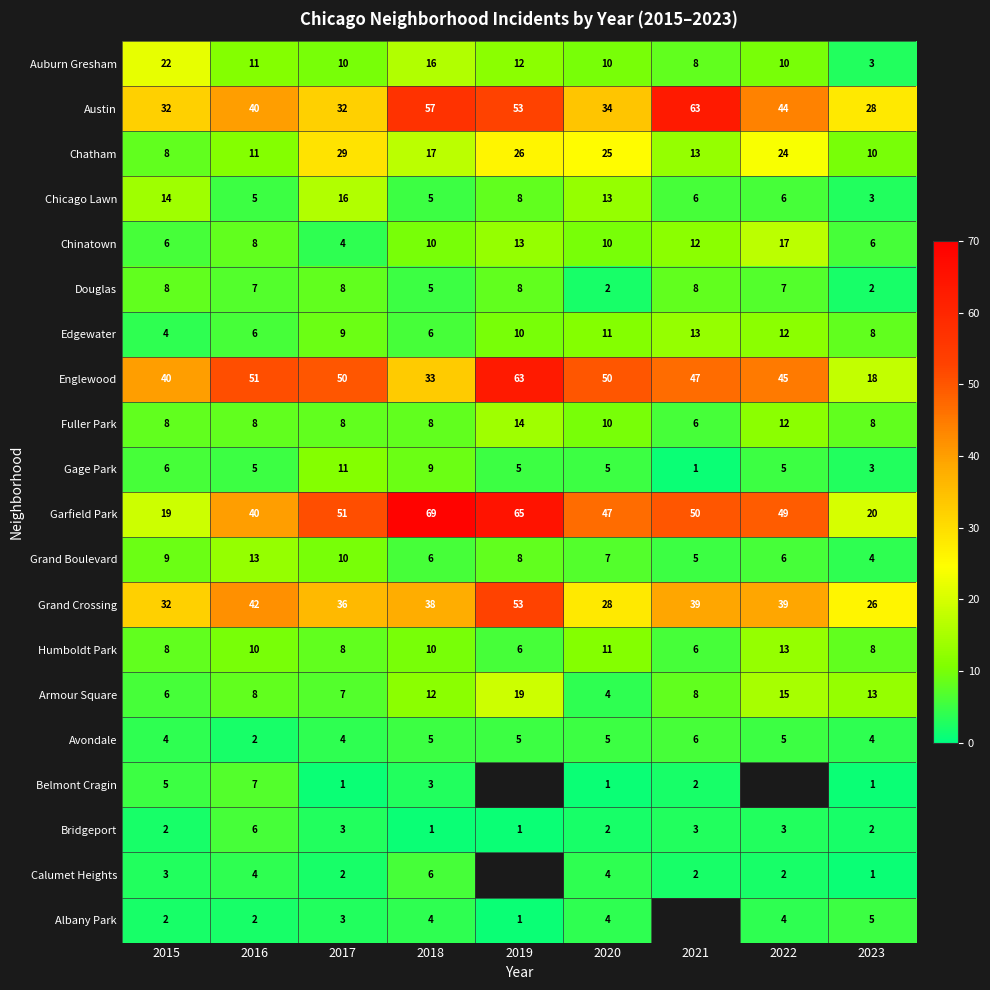

Is the value of Garfield Park at 2019 greater than the value of Grand Crossing at 2015?

Yes